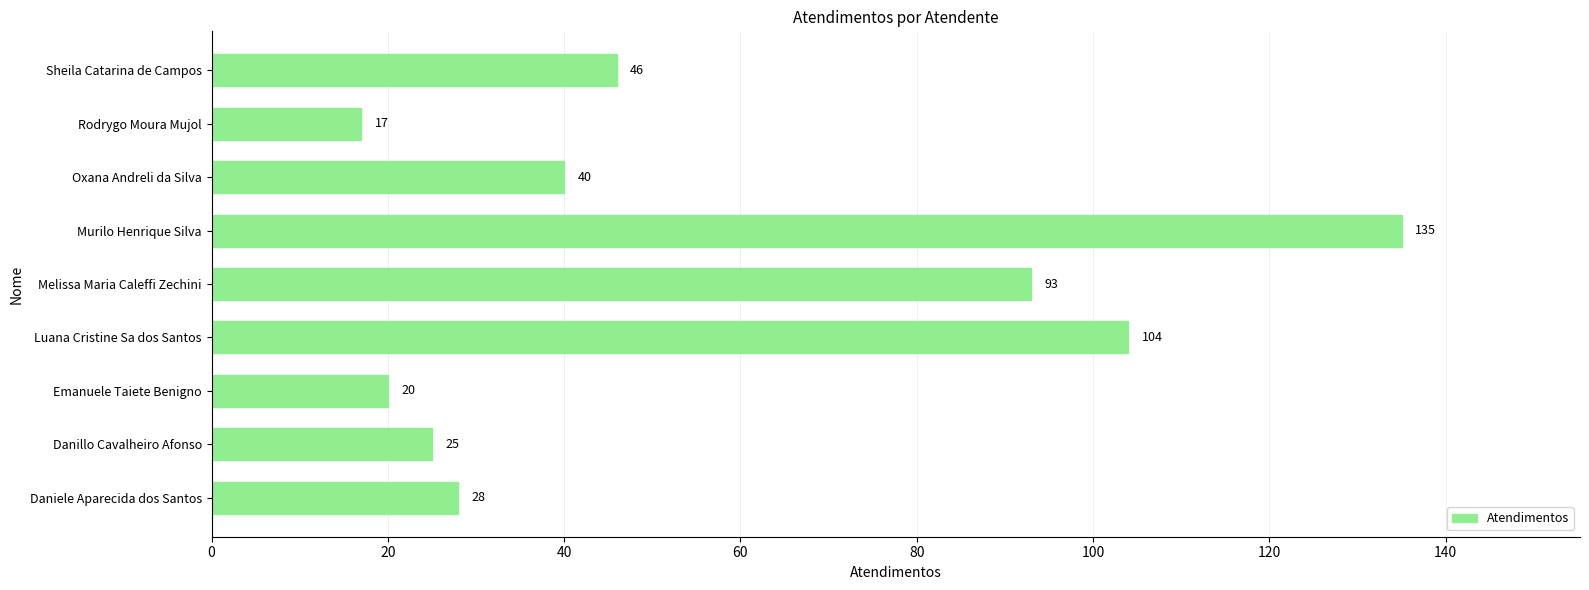

Count the number of categories in the chart.

9